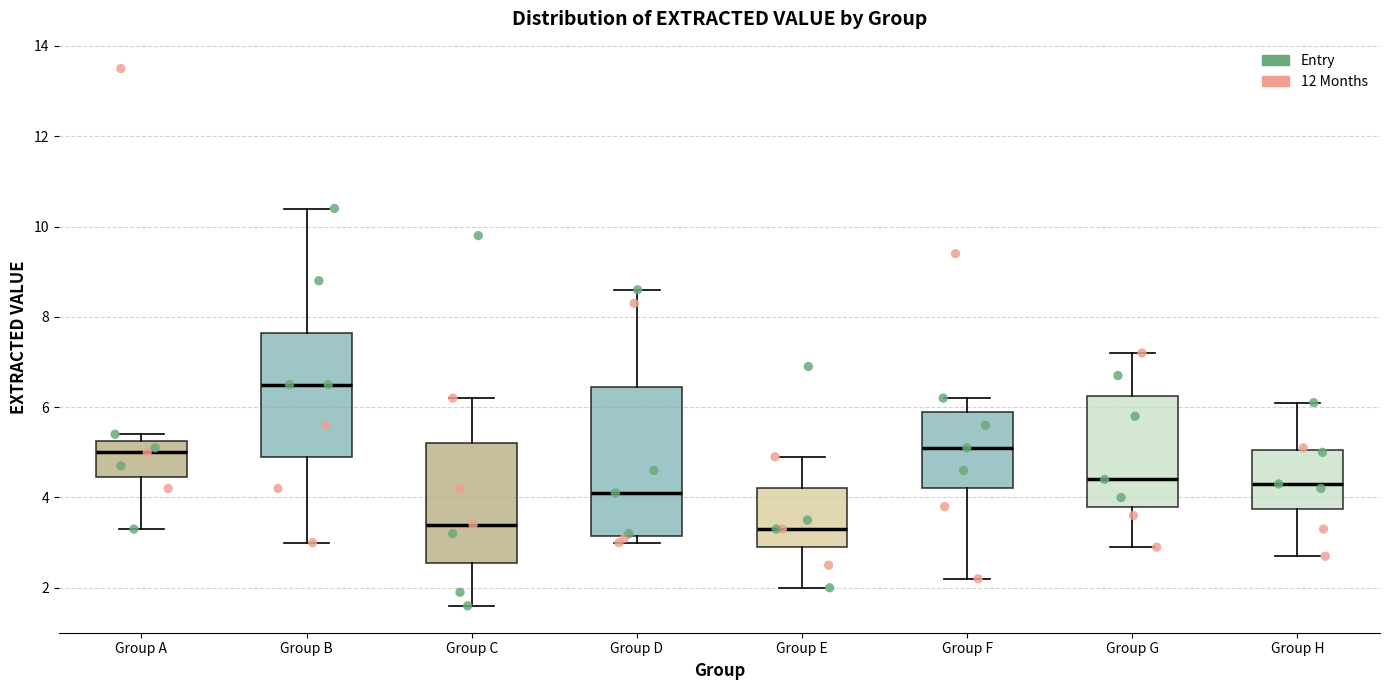

Which box has the highest median line?

Group B